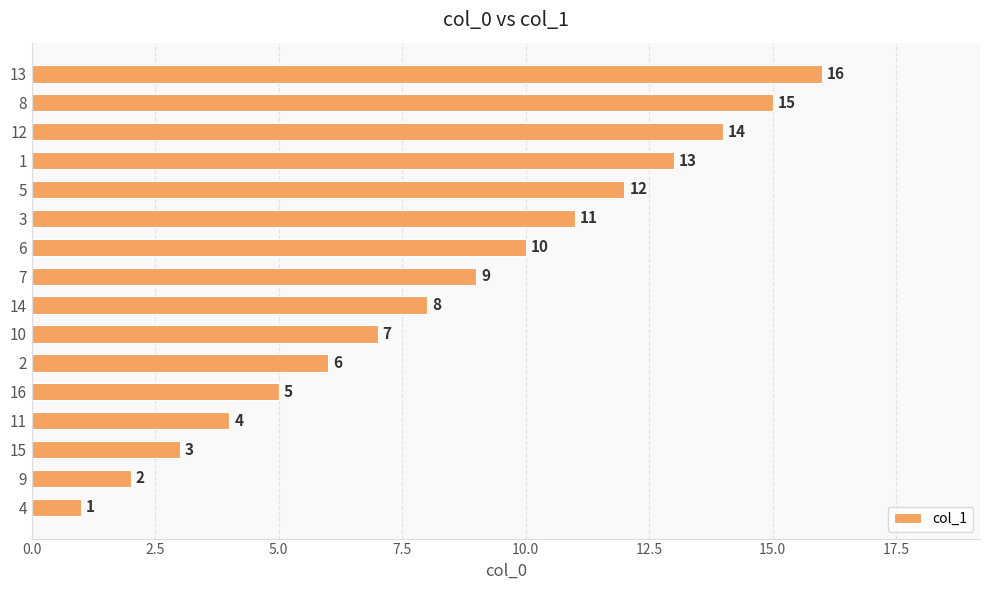

What is the greatest value displayed?

16